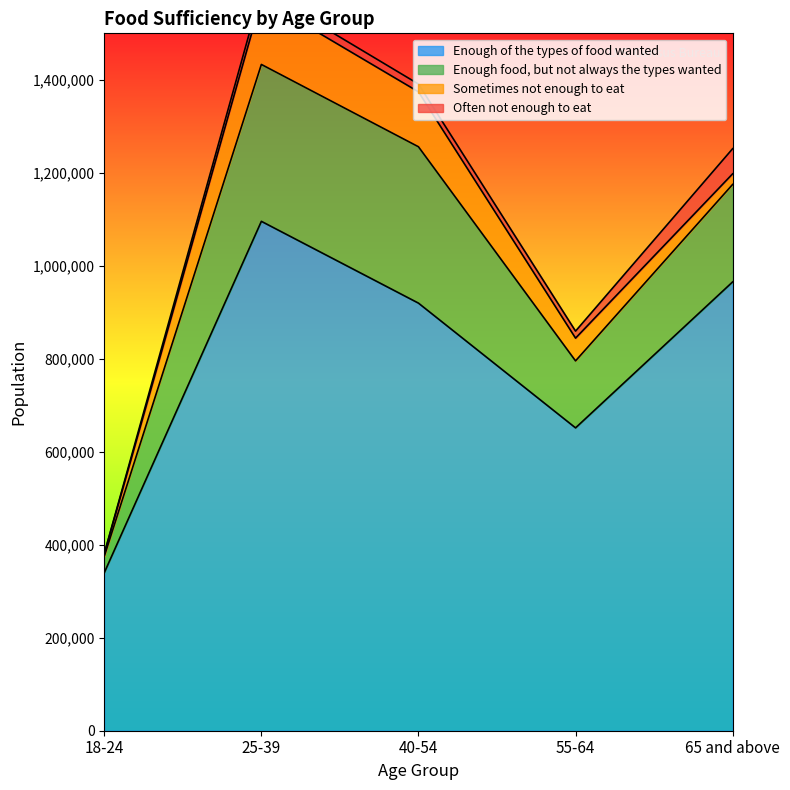

Which label corresponds to the smallest value in the chart?

18-24